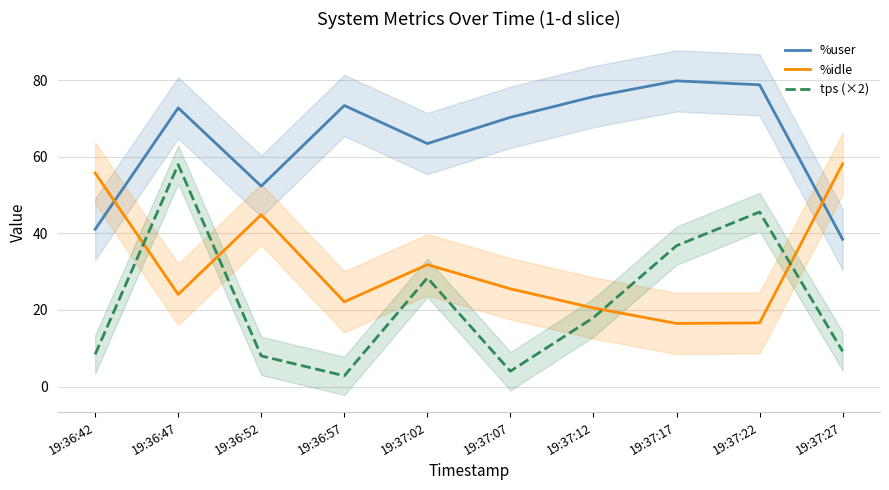

Does the chart have visible grid lines?

Yes